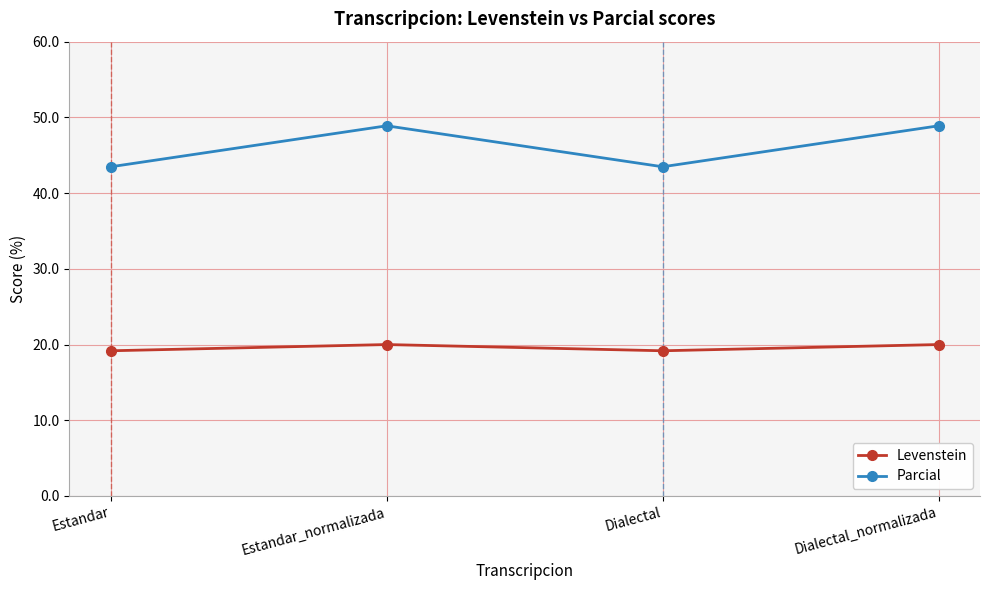

What is the lowest value of the Parcial series?

43.5